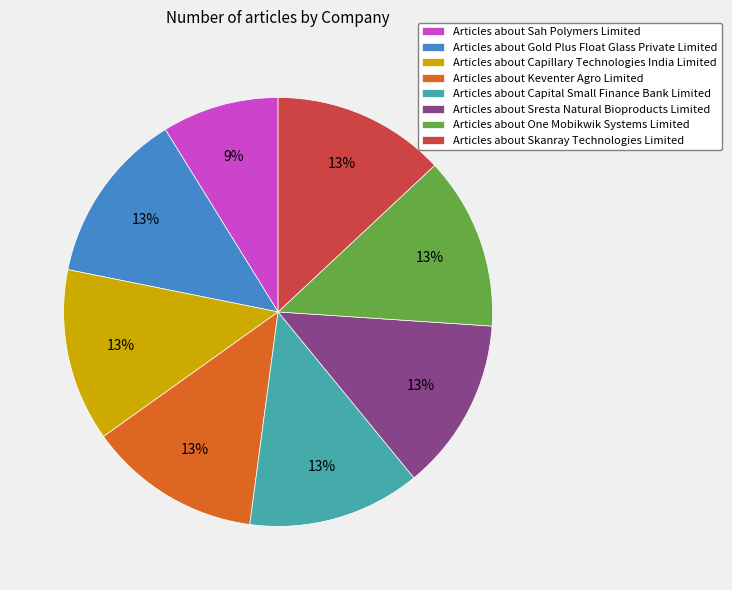

To the nearest percent, what percentage of the pie is Articles about Sah Polymers Limited?

9%